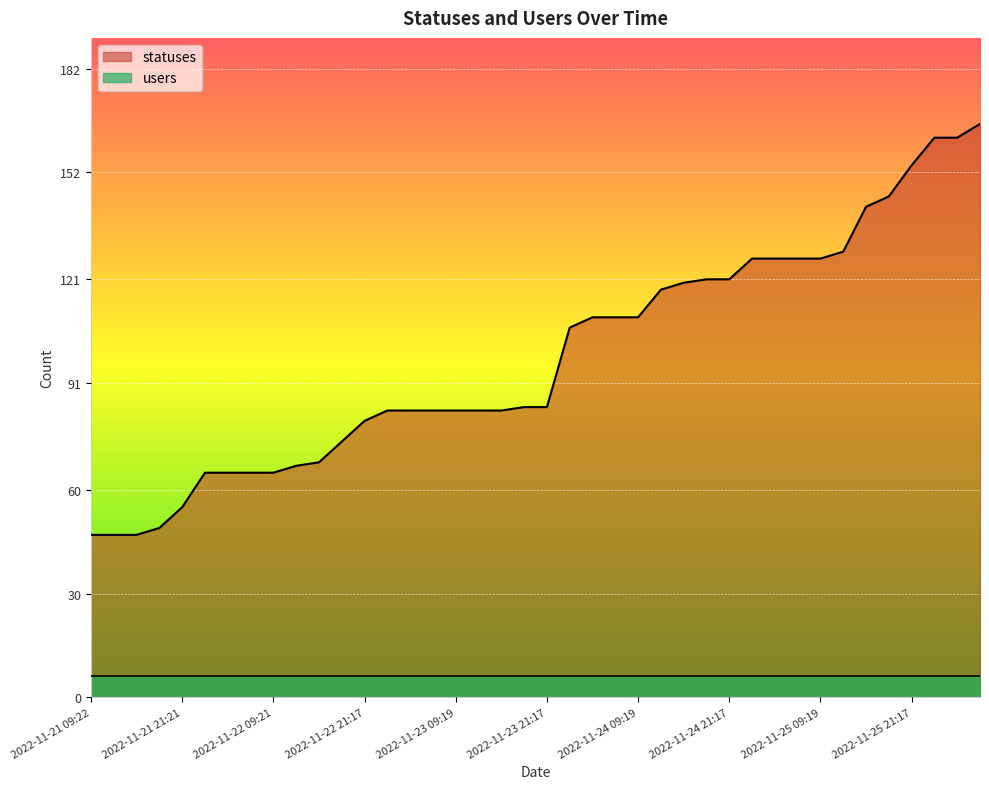

The chart shows a value of 110 at 2022-11-24 09:19. True or false?

True